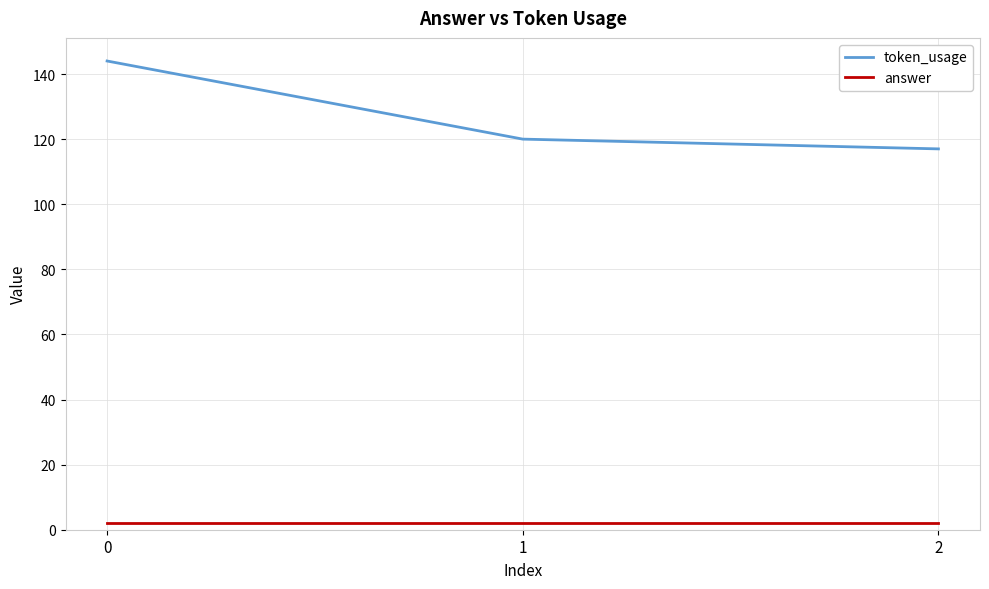

What is the maximum value shown in the chart?

144